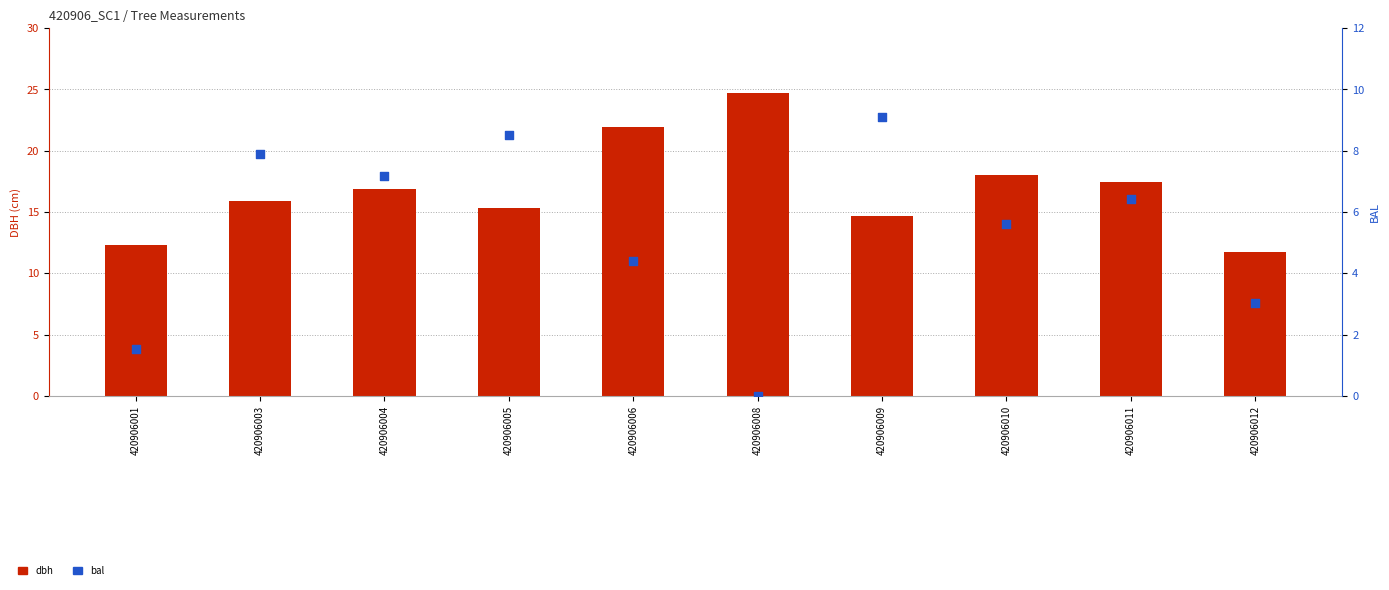

Which series has the largest total across all categories?

dbh